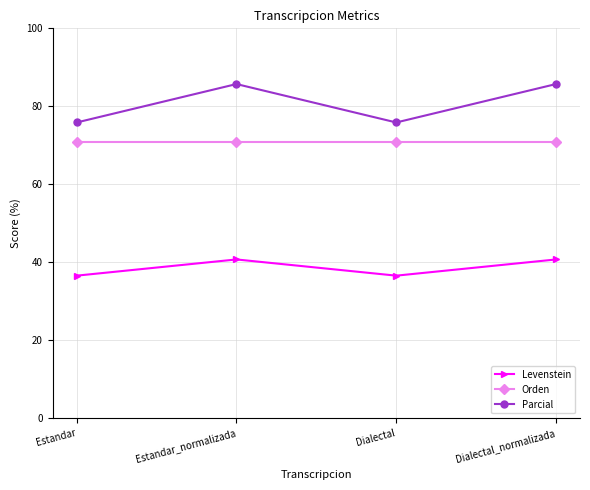

What is the label of the 4th point from the right?

Estandar